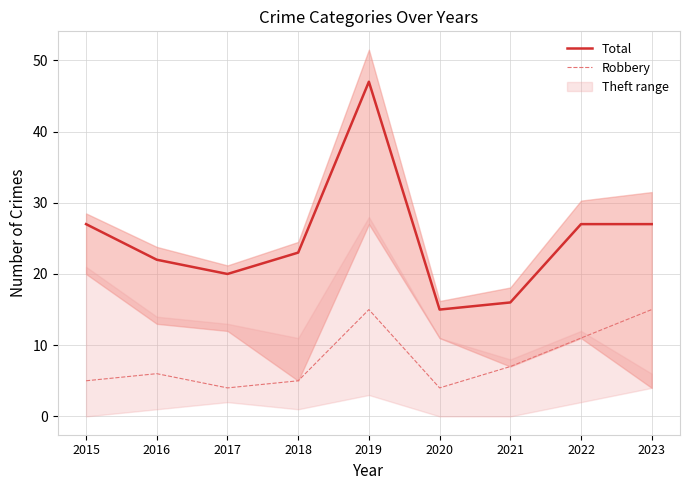

List the series in order of their overall mean, lowest first.

Robbery, Total